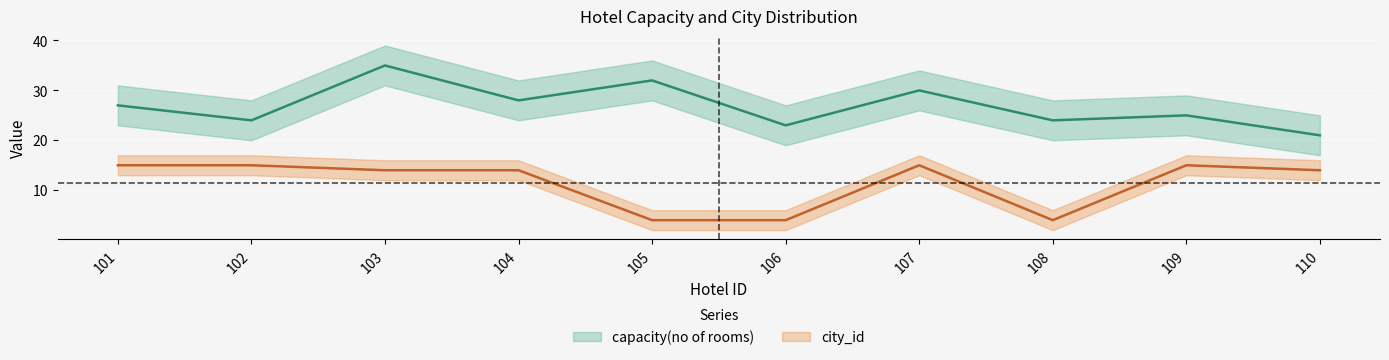

What are all the series names shown in the legend?

capacity(no of rooms), city_id